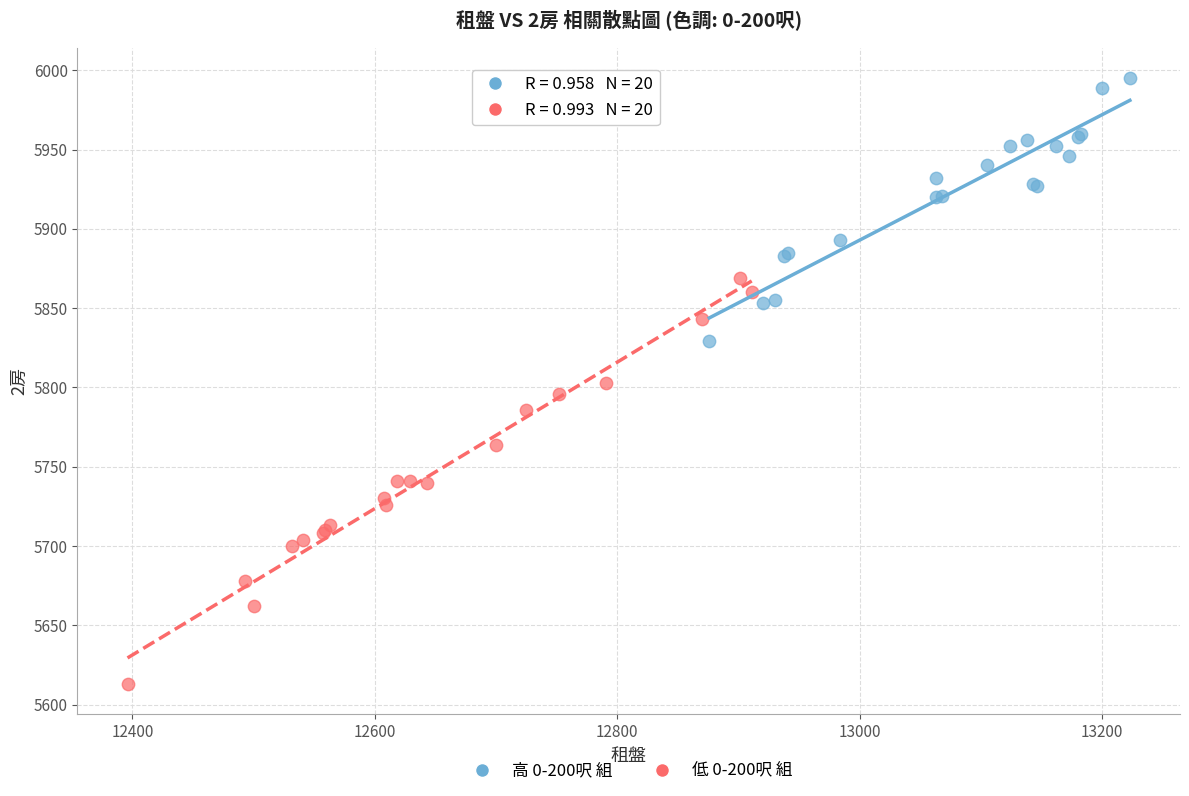

Which series has the largest Y range (max minus min)?

低 0-200呎 組